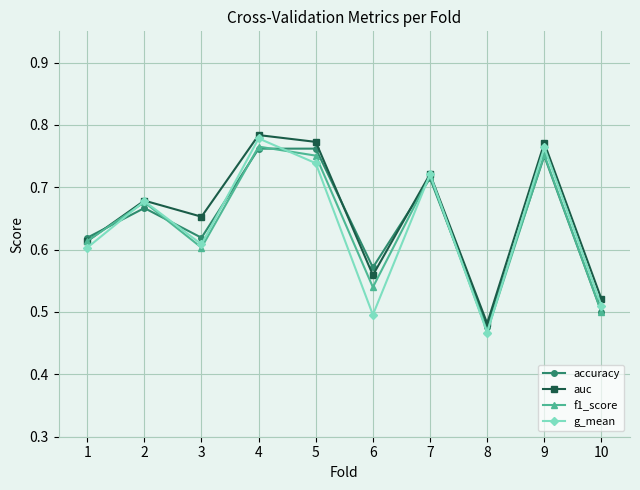

True or false: auc has a value of 0.4 at 6.

False